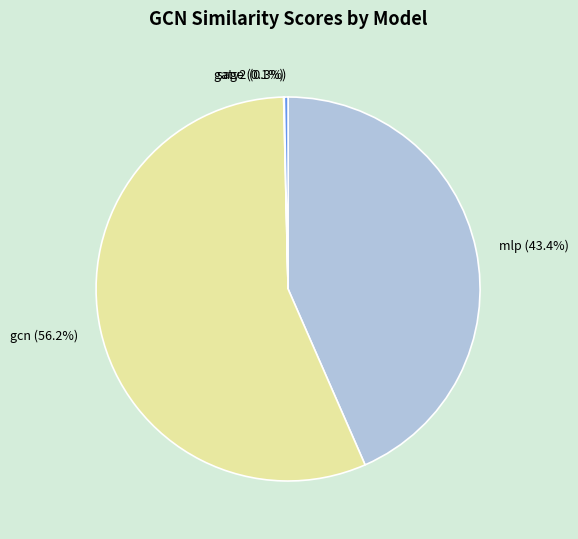

To the nearest percent, what is the combined percentage of mlp and gcn?

100%